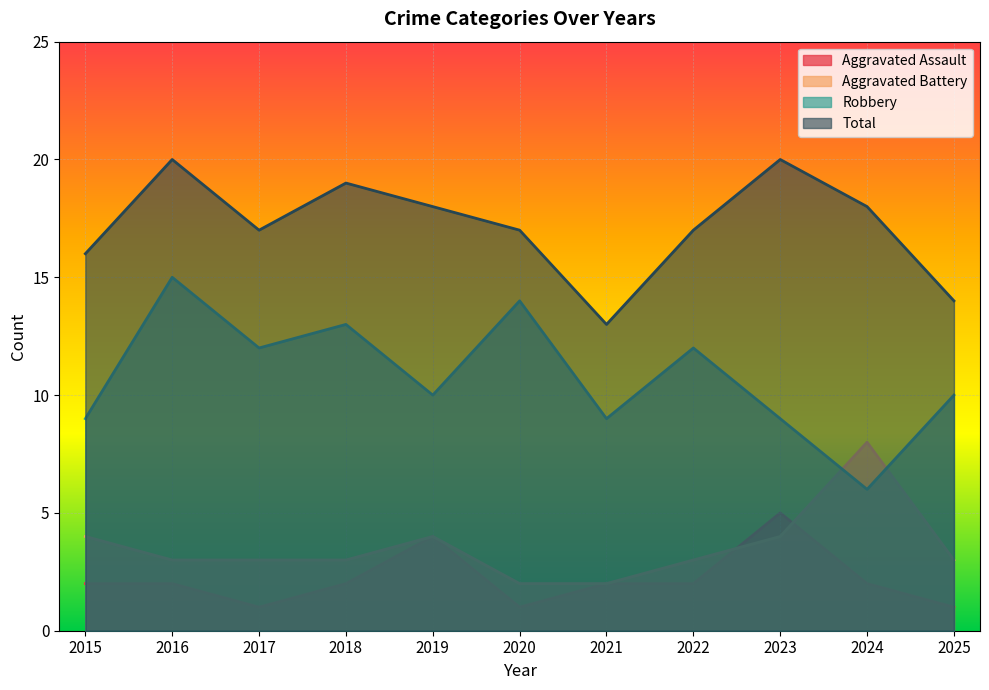

Reading right to left, what are all the values shown in this chart?

Aggravated Assault: 2025=1	2024=2	2023=5	2022=2	2021=2	2020=1	2019=4	2018=2	2017=1	2016=2	2015=2
Aggravated Battery: 2025=3	2024=8	2023=4	2022=3	2021=2	2020=2	2019=4	2018=3	2017=3	2016=3	2015=4
Robbery: 2025=10	2024=6	2023=9	2022=12	2021=9	2020=14	2019=10	2018=13	2017=12	2016=15	2015=9
Total: 2025=14	2024=18	2023=20	2022=17	2021=13	2020=17	2019=18	2018=19	2017=17	2016=20	2015=16